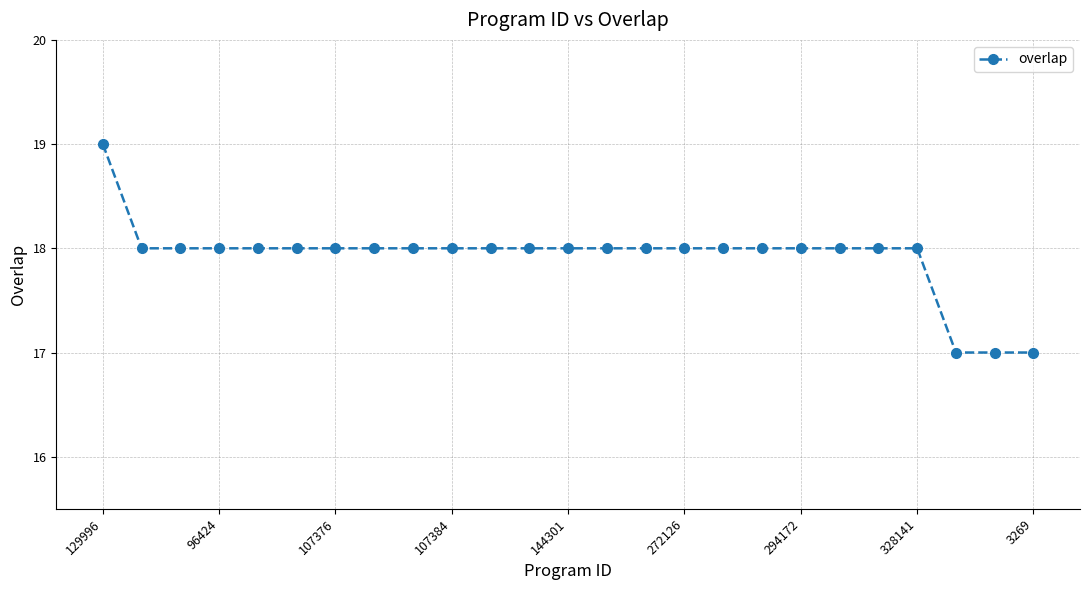

What is the smallest value displayed?

17